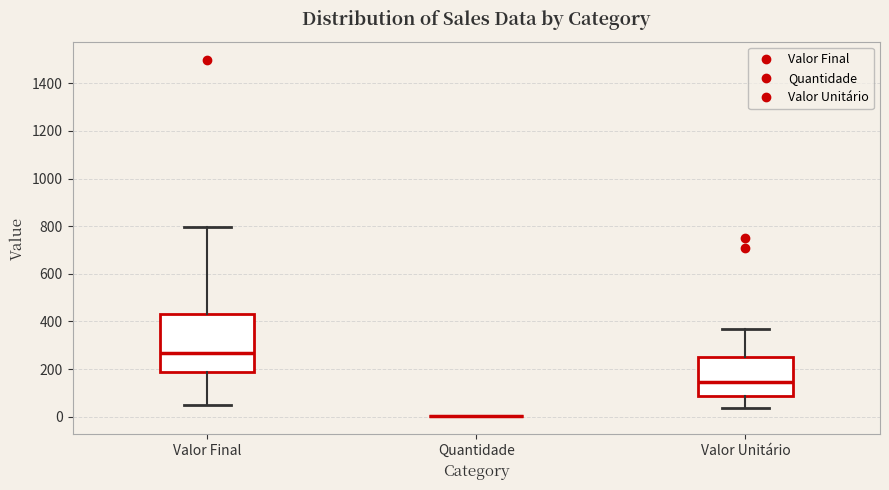

Which box is the tallest, from its lower edge to its upper edge?

Valor Final